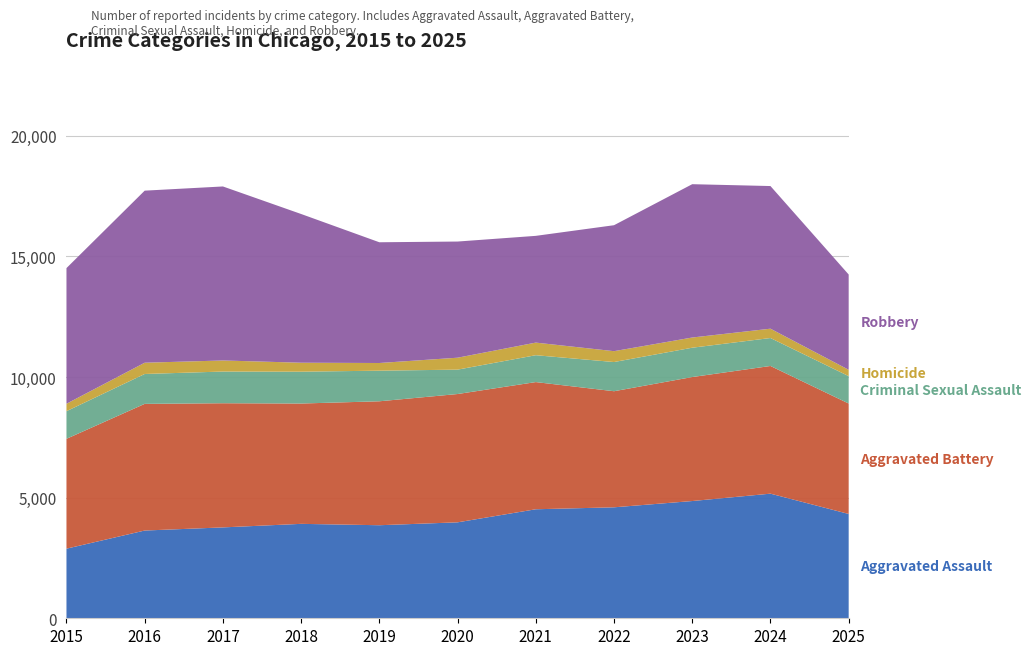

Reading left to right, list all the values displayed in this chart.

Aggravated Assault: 2886	3638	3768	3915	3858	3978	4520	4601	4861	5167	4325
Aggravated Battery: 4555	5252	5148	4989	5139	5320	5273	4813	5141	5294	4579
Criminal Sexual Assault: 1145	1239	1314	1320	1269	1011	1114	1210	1216	1159	1136
Homicide: 309	467	459	372	318	495	523	451	423	387	263
Robbery: 5624	7134	7215	6166	5006	4816	4426	5222	6357	5914	3950